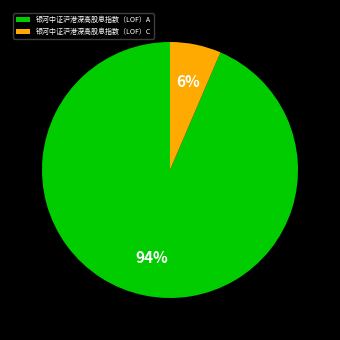

Does any single category account for the majority?

Yes